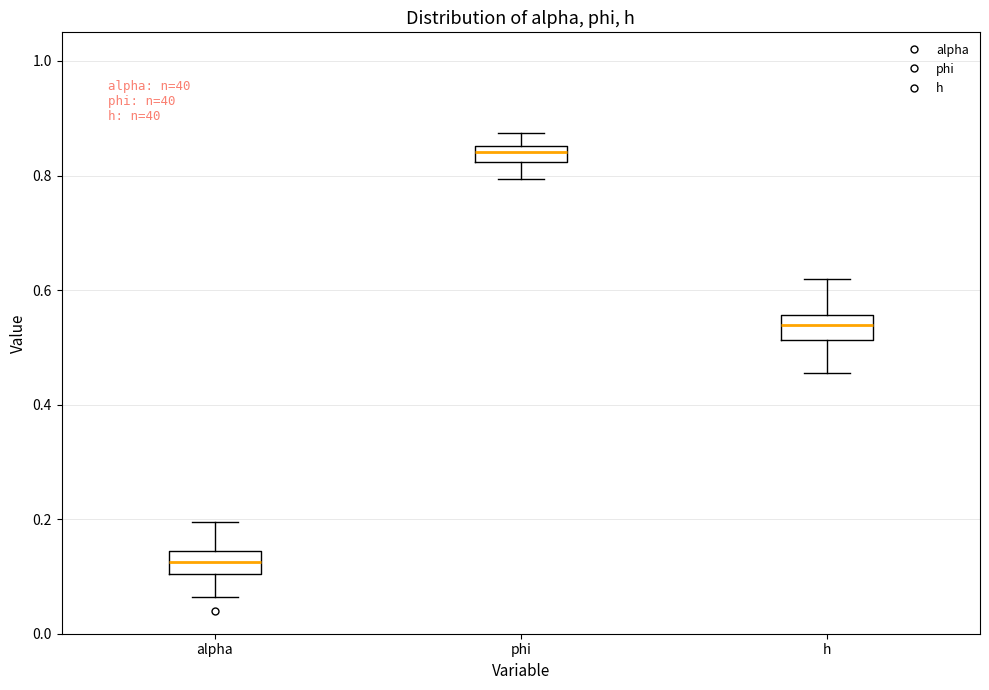

Where is the upper edge of the box for alpha on the y-axis? The values are not printed on the chart, so give them approximately, as read against the axis.

0.14